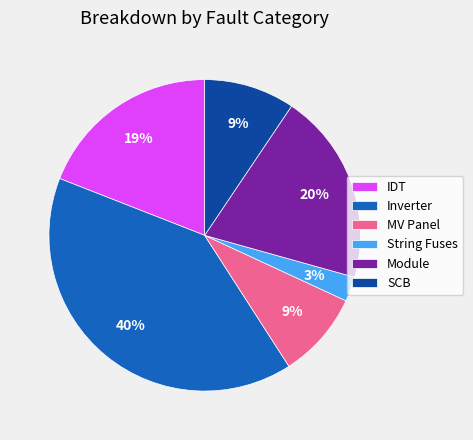

Is the sum of SCB and Inverter greater than half?

No